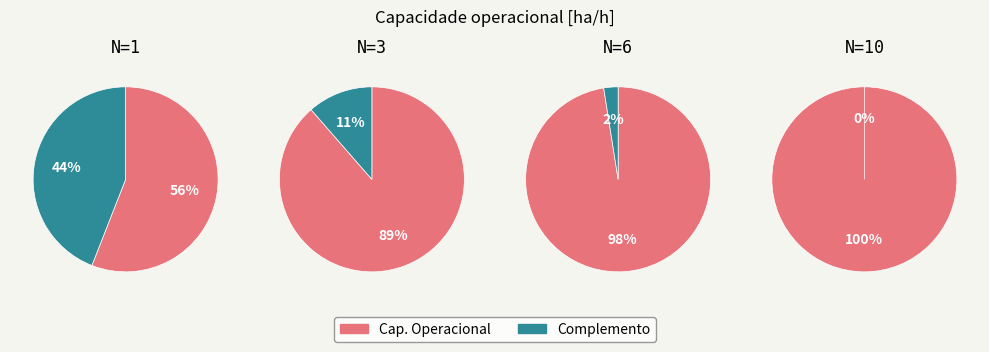

The 6 slice represents 21% of the pie. True or false?

False